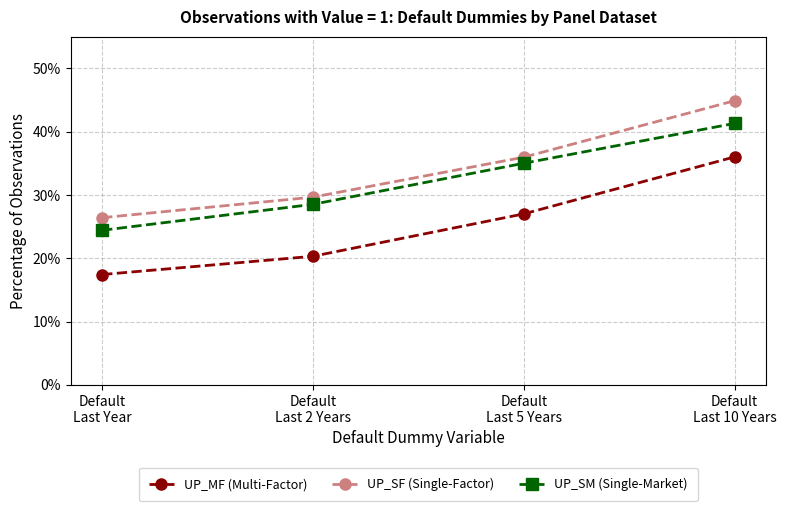

True or false: UP_SM (Single-Market) has a value of 0.4 at Default
Last 10 Years.

True